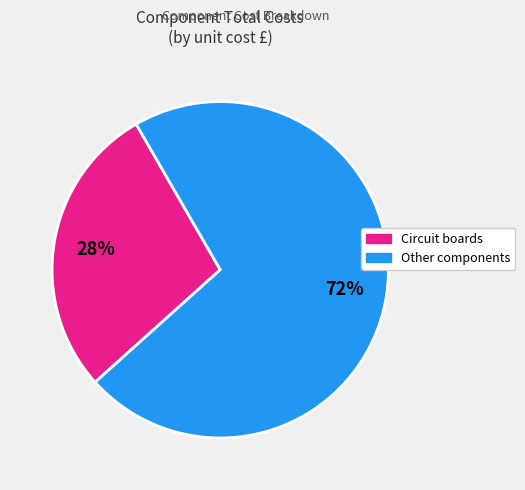

To the nearest percent, what is the average slice percentage?

50%